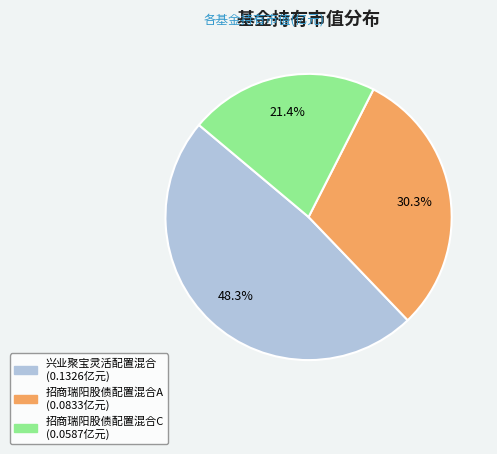

To the nearest percent, what is the average slice percentage?

33%